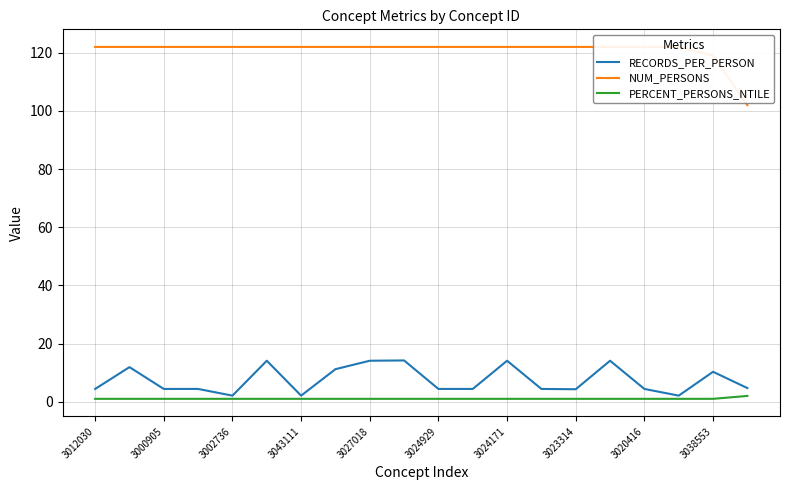

Reading right to left, extract all data points from this chart.

RECORDS_PER_PERSON: 4.7	10.3	2.1	4.4	14.1	4.3	4.4	14.1	4.4	4.4	14.2	14.1	11.2	2.1	14.1	2.1	4.4	4.4	11.9	4.4
NUM_PERSONS: 102.0	119.0	122.0	122.0	122.0	122.0	122.0	122.0	122.0	122.0	122.0	122.0	122.0	122.0	122.0	122.0	122.0	122.0	122.0	122.0
PERCENT_PERSONS_NTILE: 2.0	1.0	1.0	1.0	1.0	1.0	1.0	1.0	1.0	1.0	1.0	1.0	1.0	1.0	1.0	1.0	1.0	1.0	1.0	1.0